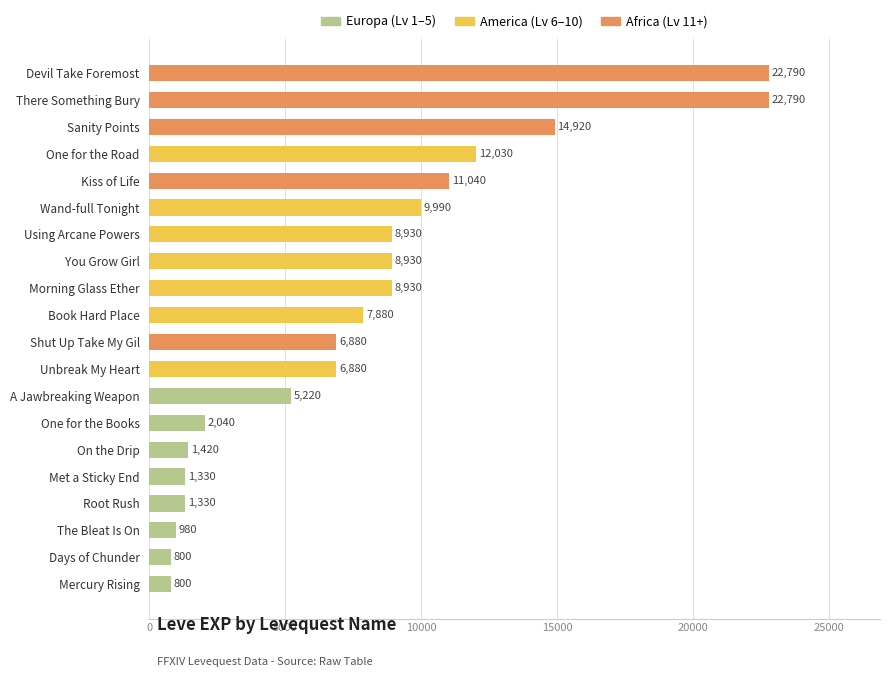

What is the ratio of the value at Book Hard Place to the value at The Bleat Is On?

8.0